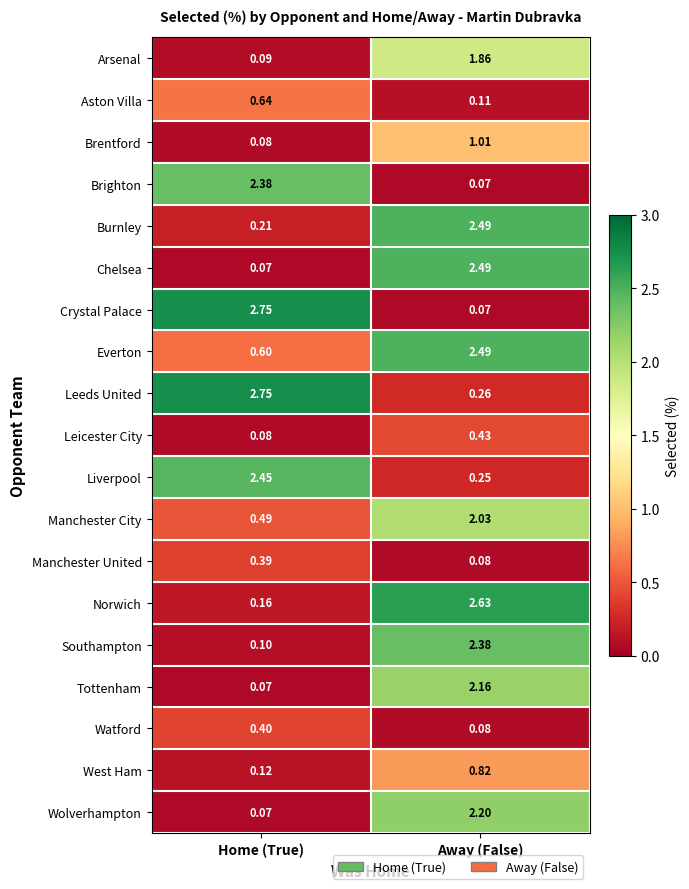

Which series changed the most between Home (True) and Away (False)?

Crystal Palace